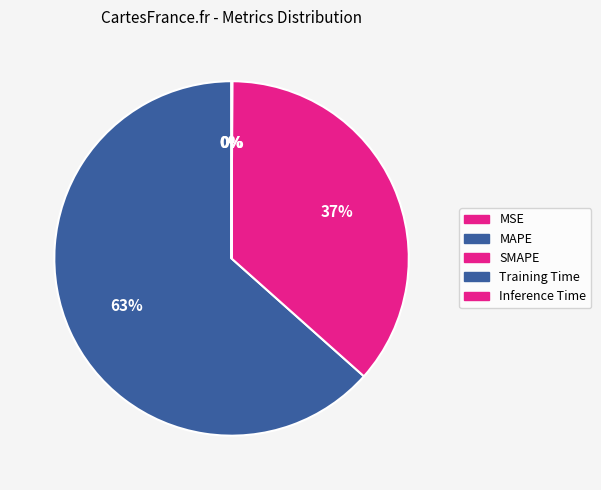

To the nearest percent, what is the combined percentage of Training Time and SMAPE?

37%